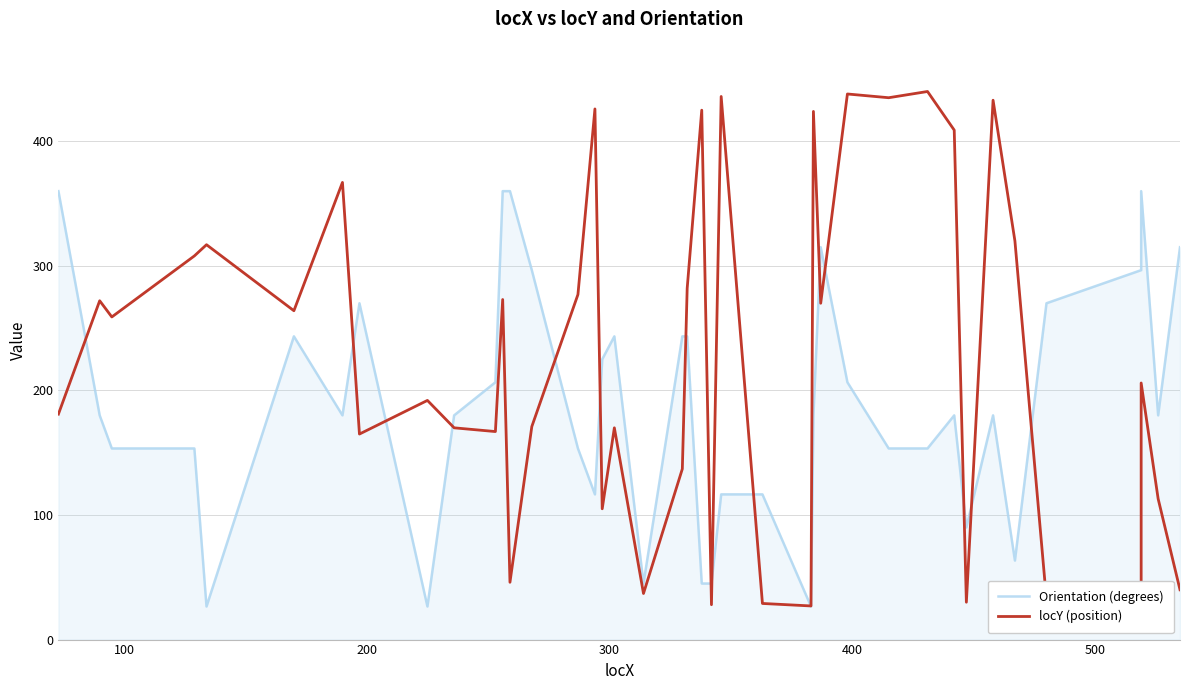

How many categories are shown in the chart?

40